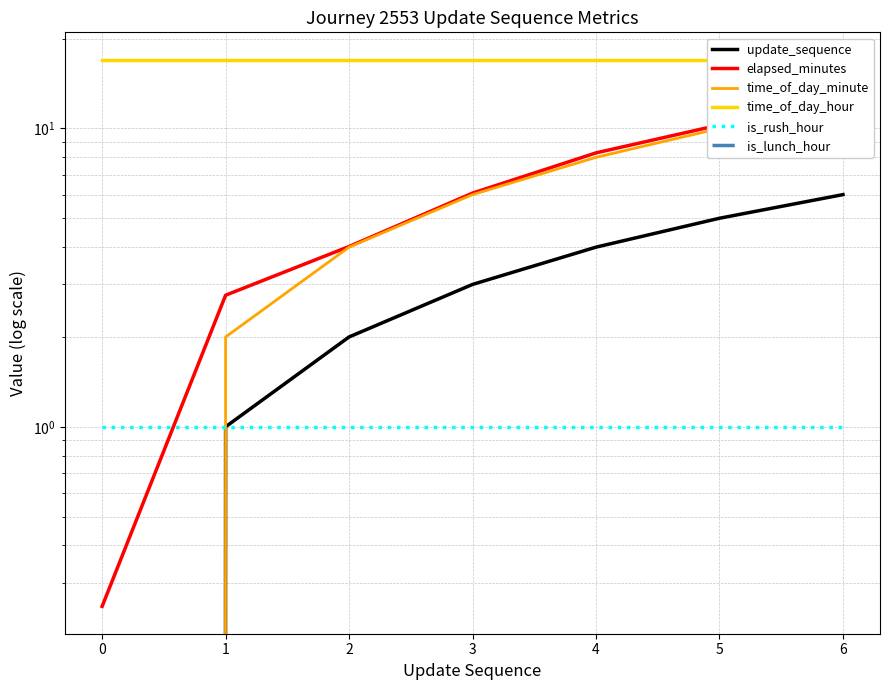

True or false: is_rush_hour and is_lunch_hour intersect in this chart.

False